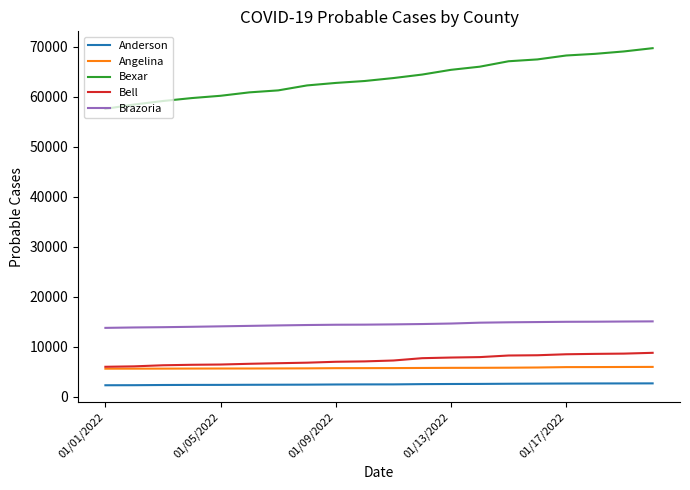

What is the sum of all Bell values?

147501